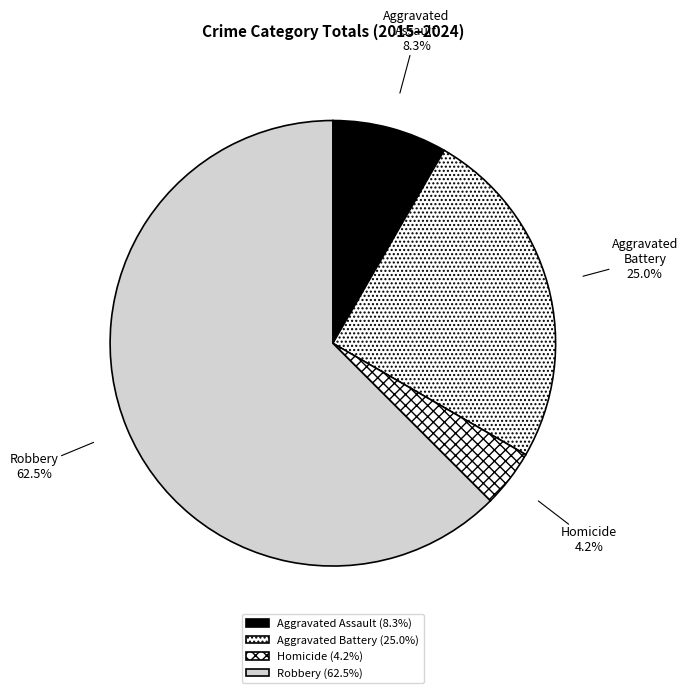

Count the number of slices in the pie.

4